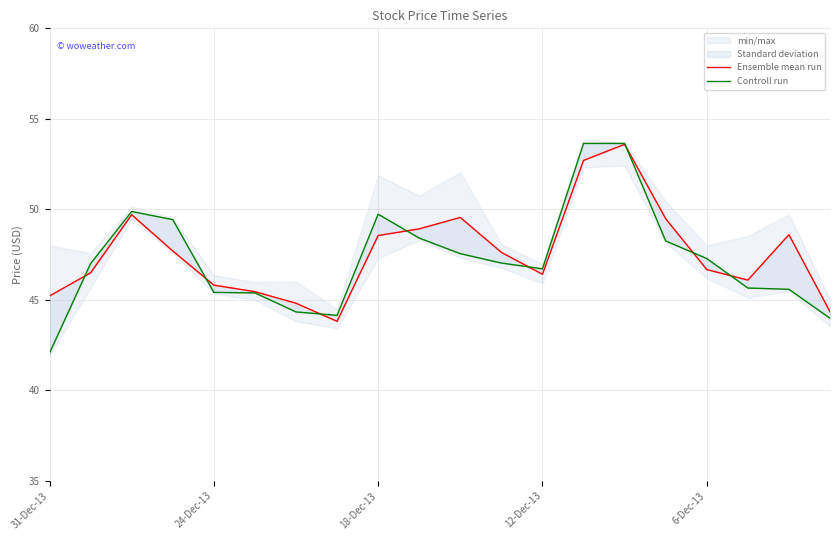

List the labels in order of Ensemble mean run value, largest first.

14, 13, 18-Dec-13, 10, 15, 9, 18, 8, 12-Dec-13, 11, 16, 24-Dec-13, 12, 17, 6-Dec-13, 5, 31-Dec-13, 6, 19, 7